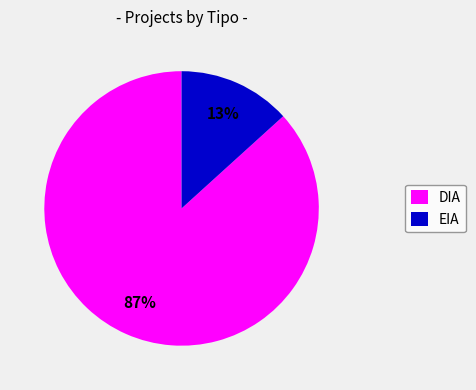

Which has a higher value, EIA or DIA?

DIA